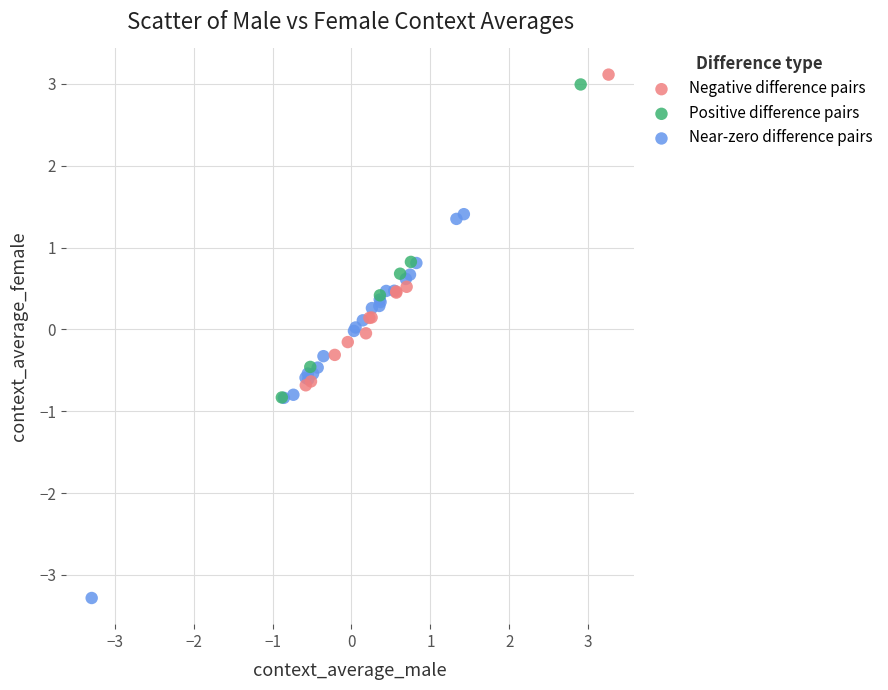

What are all the series names shown in the legend?

Negative difference pairs, Positive difference pairs, Near-zero difference pairs